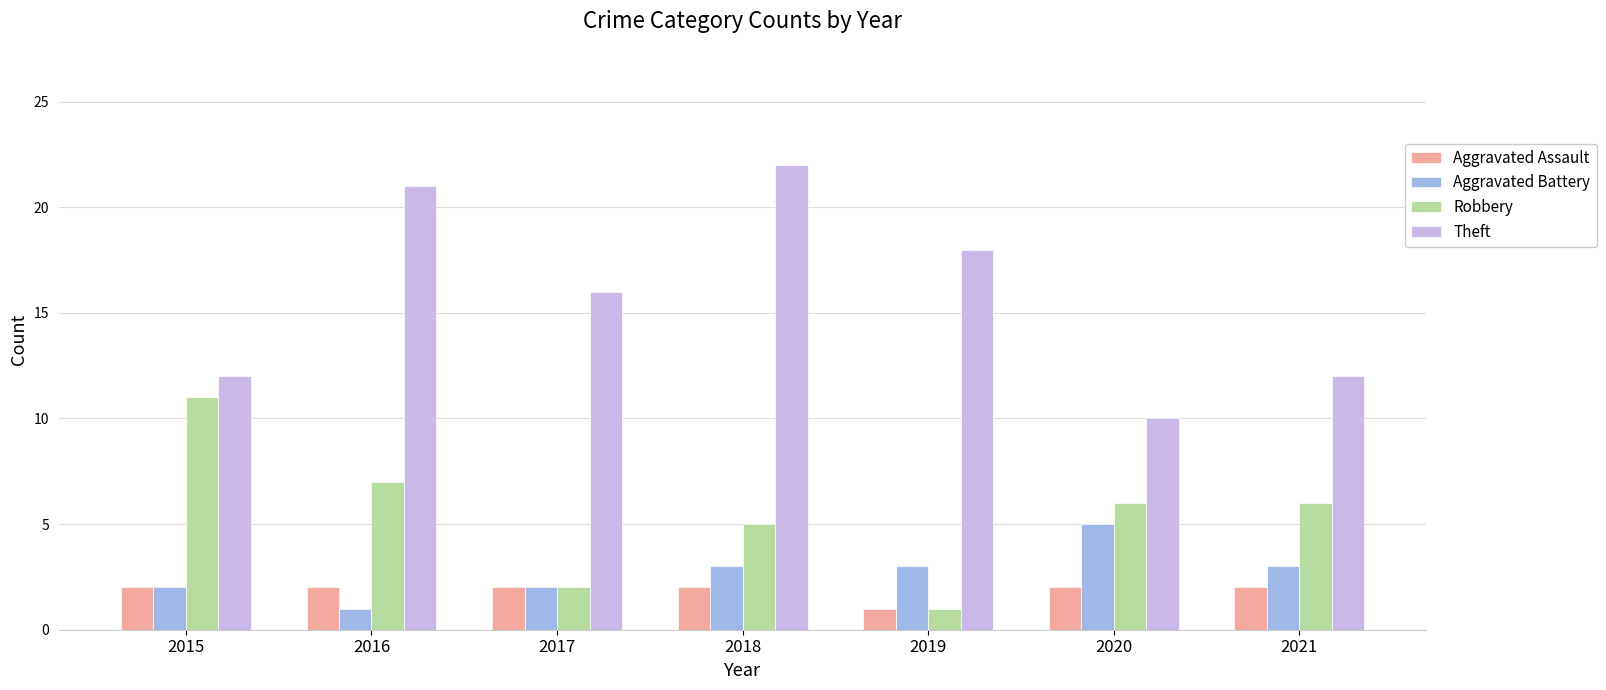

What is the value of the Theft bar at the 7th from the left?

12